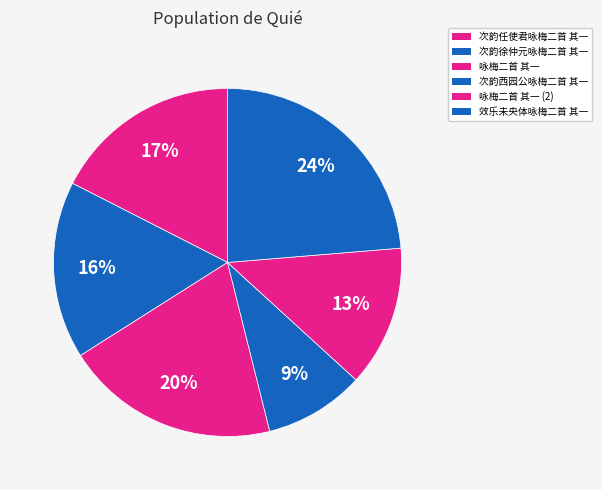

What percentage is the 咏梅二首 其一 slice, to the nearest percent?

20%